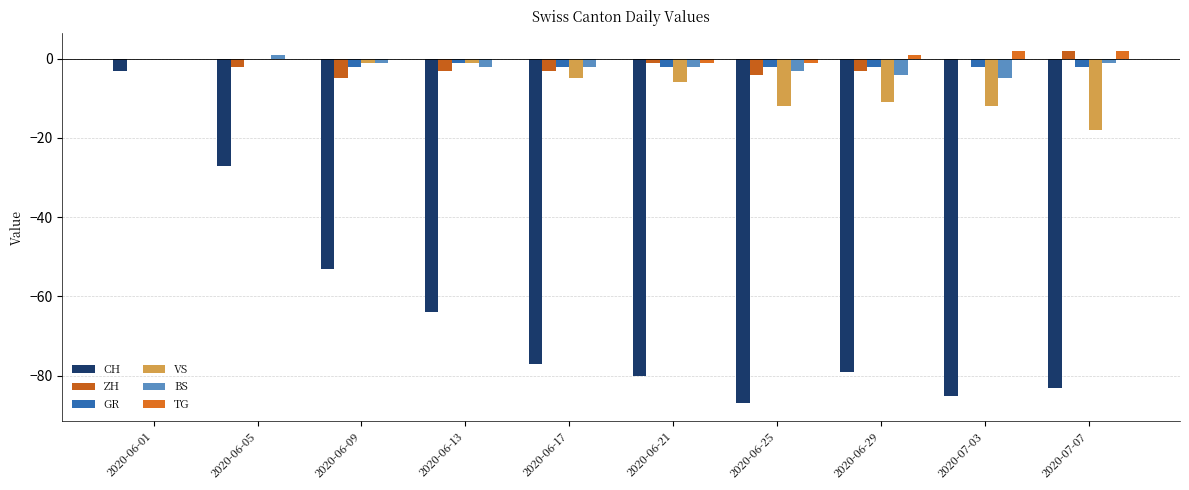

What position from the right is 2020-07-03?

2